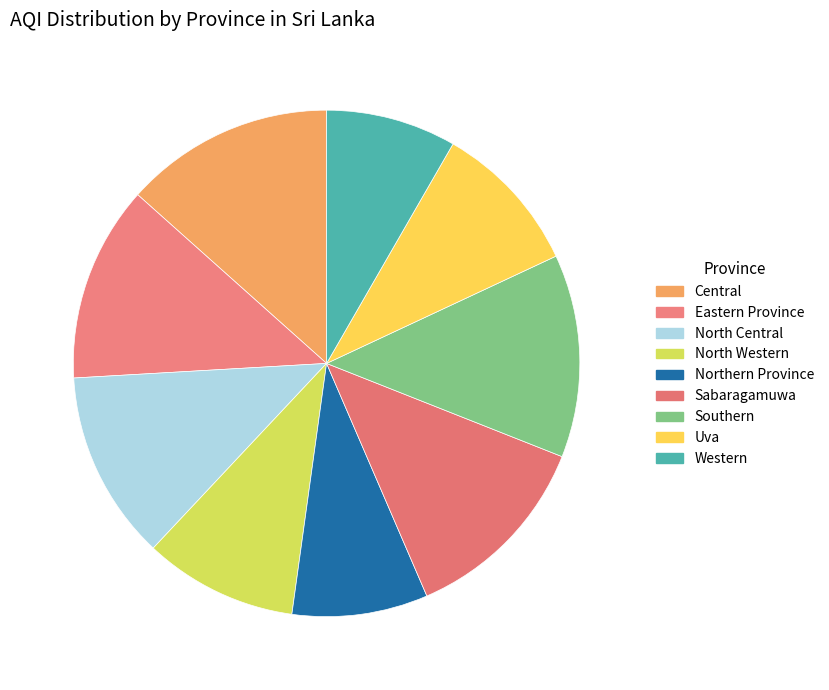

Which has a higher value, North Central or Uva?

North Central